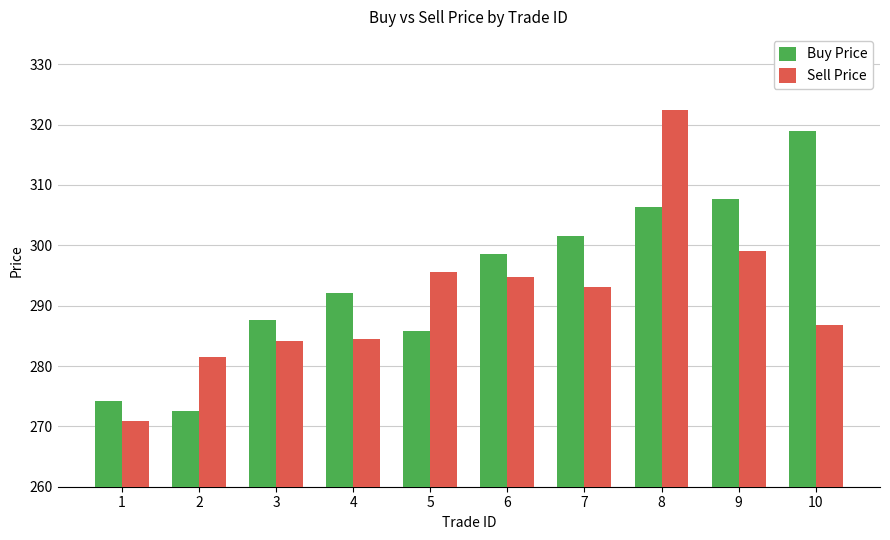

How many data points in Buy Price are above 298?

5